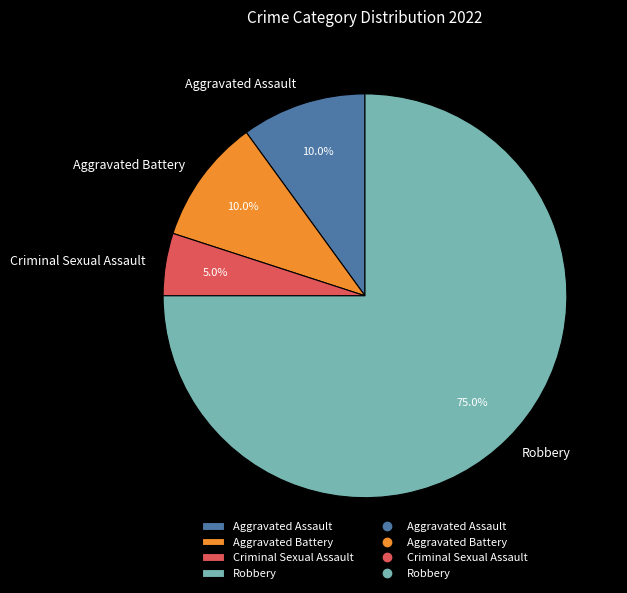

Do Criminal Sexual Assault and Aggravated Battery together represent more than half of the pie?

No